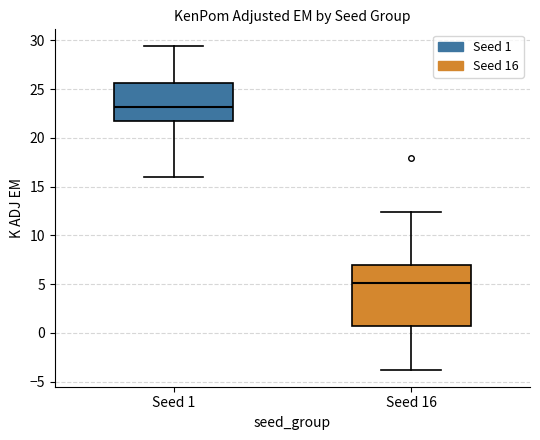

Reading left to right, read every box against the y-axis: the position of its median line, the range the box covers, and the ends of its whiskers. The values are not printed on the chart, so give them approximately, as read against the axis.

Seed 1: median 23.0, box 21.5 to 25.5, whiskers 16.0 to 29.5
Seed 16: median 5.0, box 0.5 to 7.0, whiskers -4.0 to 12.5